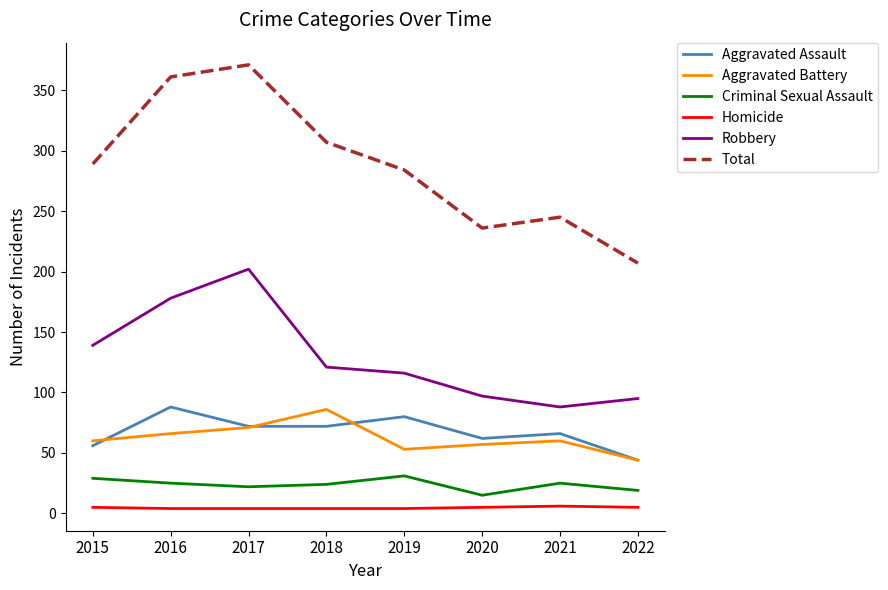

What is the minimum value shown in the chart?

4